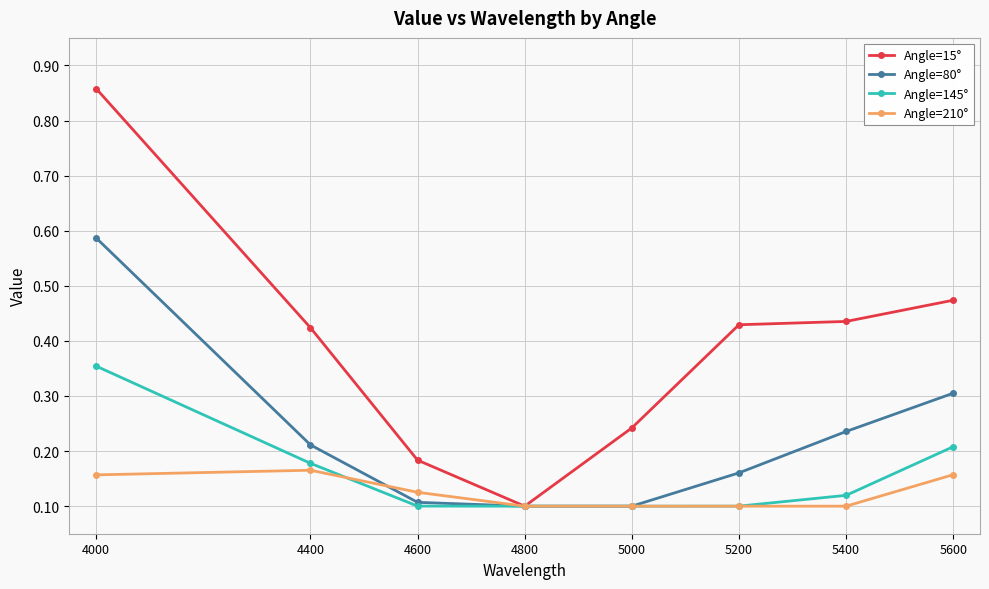

What is the sum of all Angle=80° values?

1.8